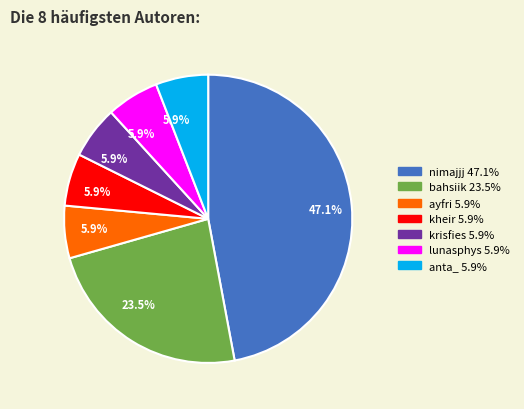

Does any single category account for the majority?

No